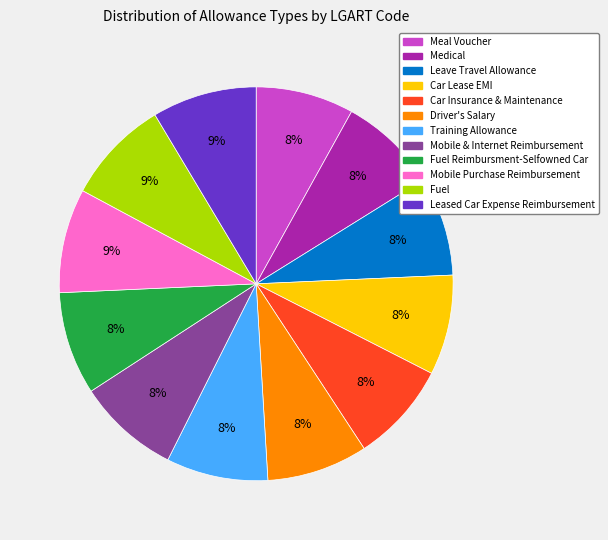

How many segments does this pie chart have?

12